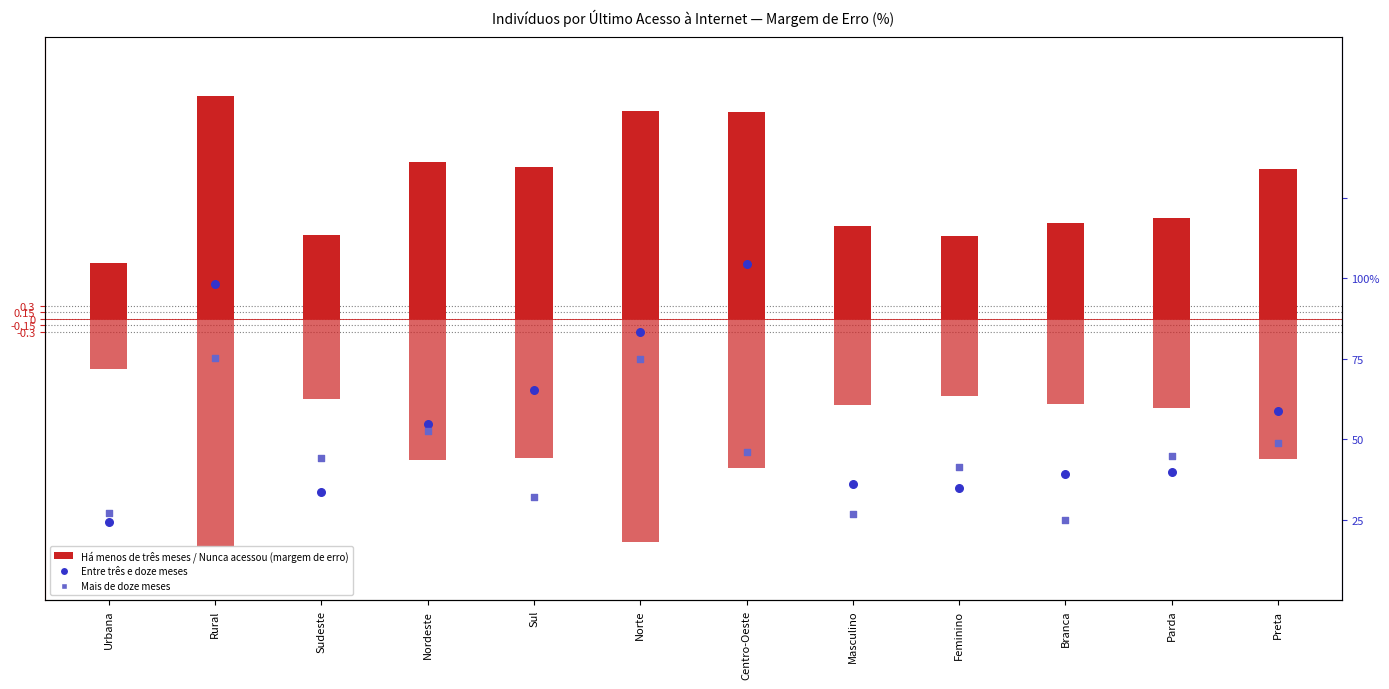

Which series contains the lowest Y value?

Nunca acessou a Internet